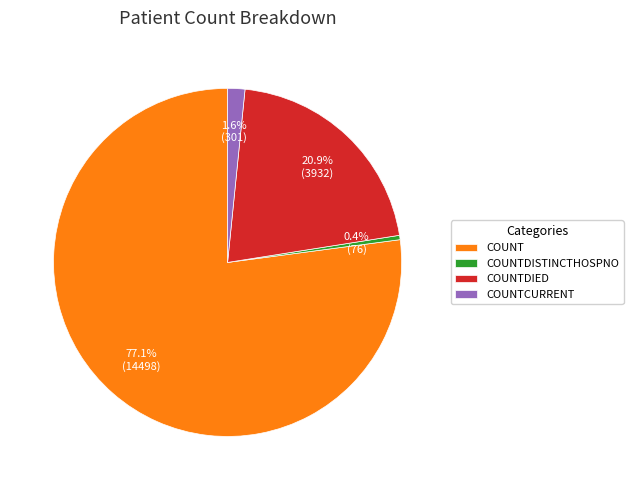

Combined, what portion of the pie is COUNTDISTINCTHOSPNO and COUNTCURRENT?

2.0%